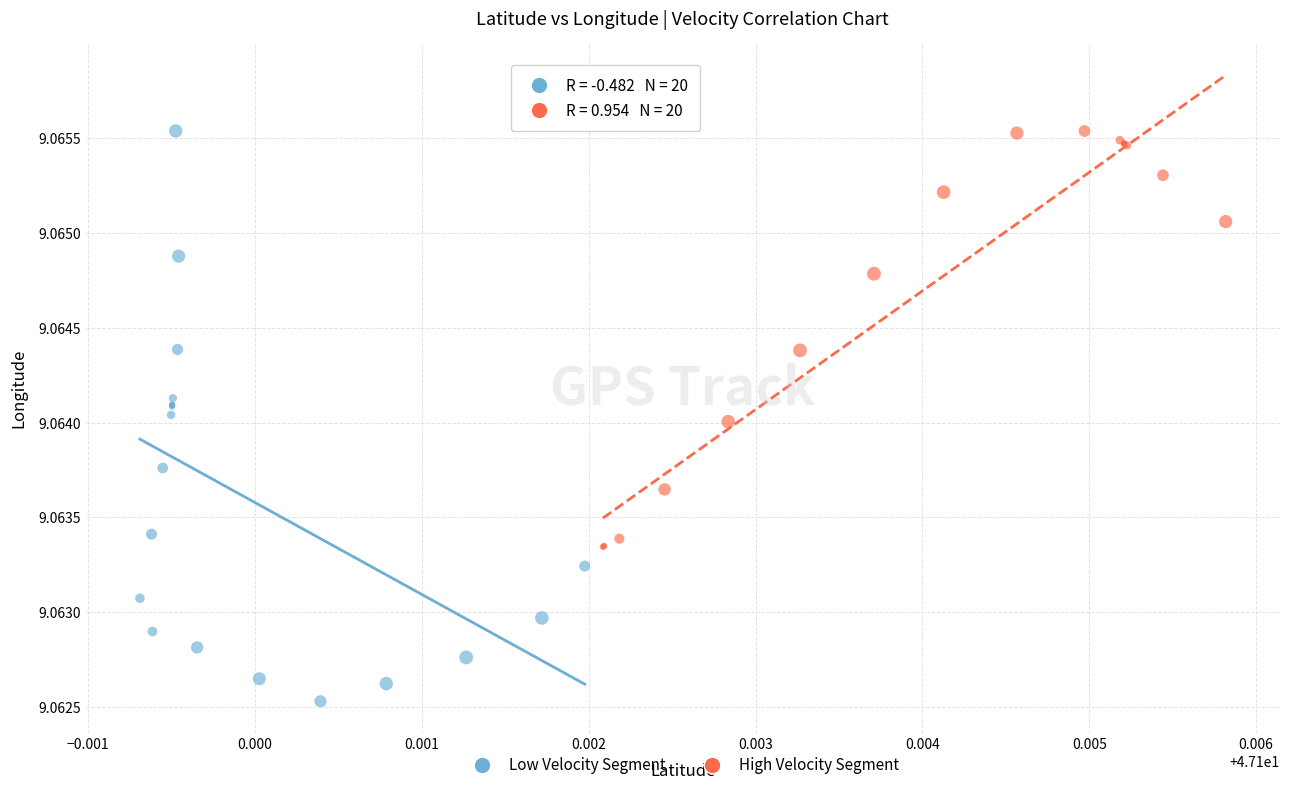

Which series reaches the minimum Y coordinate?

Low Velocity Segment